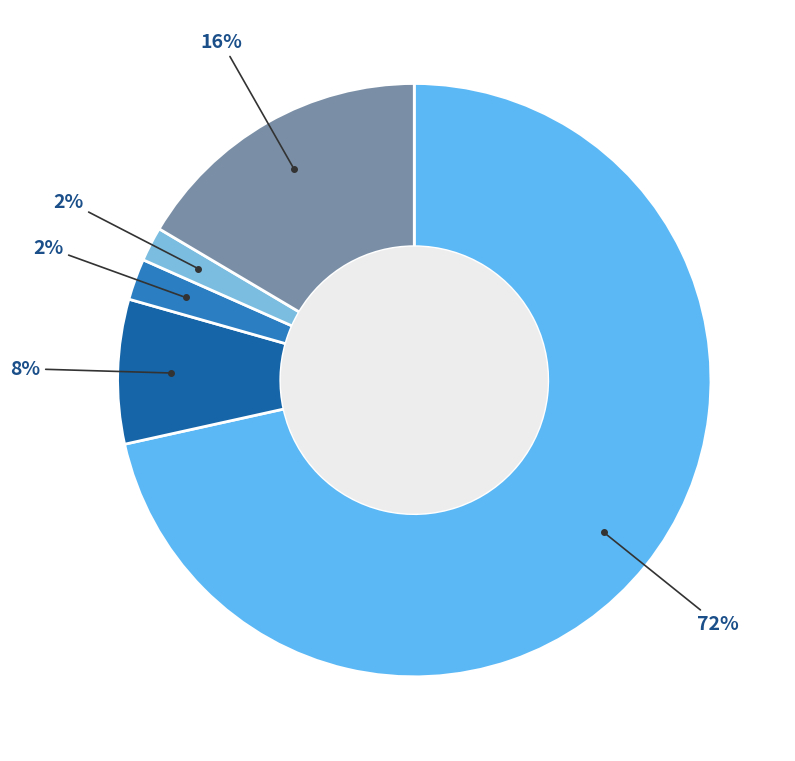

Does any single category account for the majority?

Yes